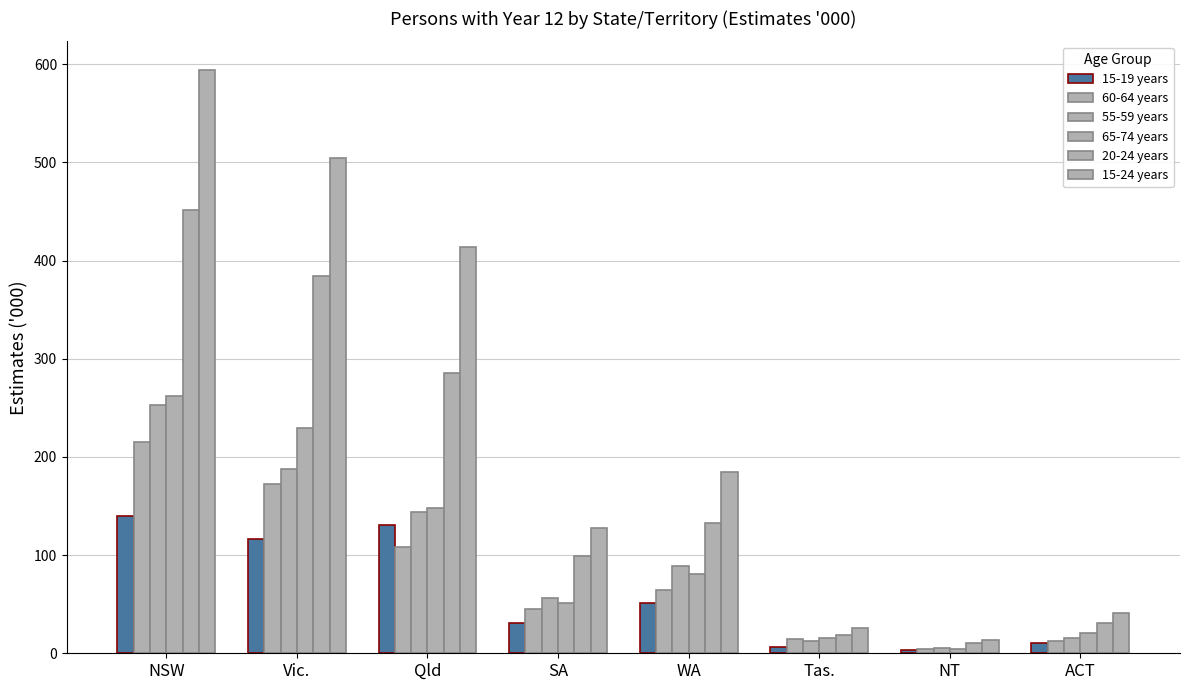

Reading left to right, extract all data points from this chart.

15-19 years: NSW=139.9	Vic.=116.6	Qld=130.5	SA=30.8	WA=51.7	Tas.=6.4	NT=3.3	ACT=10.1
60-64 years: NSW=215.3	Vic.=172.1	Qld=108.5	SA=44.9	WA=64.9	Tas.=14.2	NT=4.2	ACT=12.5
55-59 years: NSW=253.0	Vic.=187.9	Qld=143.8	SA=56.5	WA=88.6	Tas.=12.6	NT=5.1	ACT=15.4
65-74 years: NSW=262.0	Vic.=229.2	Qld=148.4	SA=51.3	WA=81.2	Tas.=15.4	NT=3.9	ACT=20.5
20-24 years: NSW=451.2	Vic.=384.0	Qld=285.6	SA=99.1	WA=132.3	Tas.=18.9	NT=10.0	ACT=31.2
15-24 years: NSW=593.7	Vic.=504.1	Qld=413.6	SA=127.7	WA=185.1	Tas.=26.2	NT=13.1	ACT=41.4